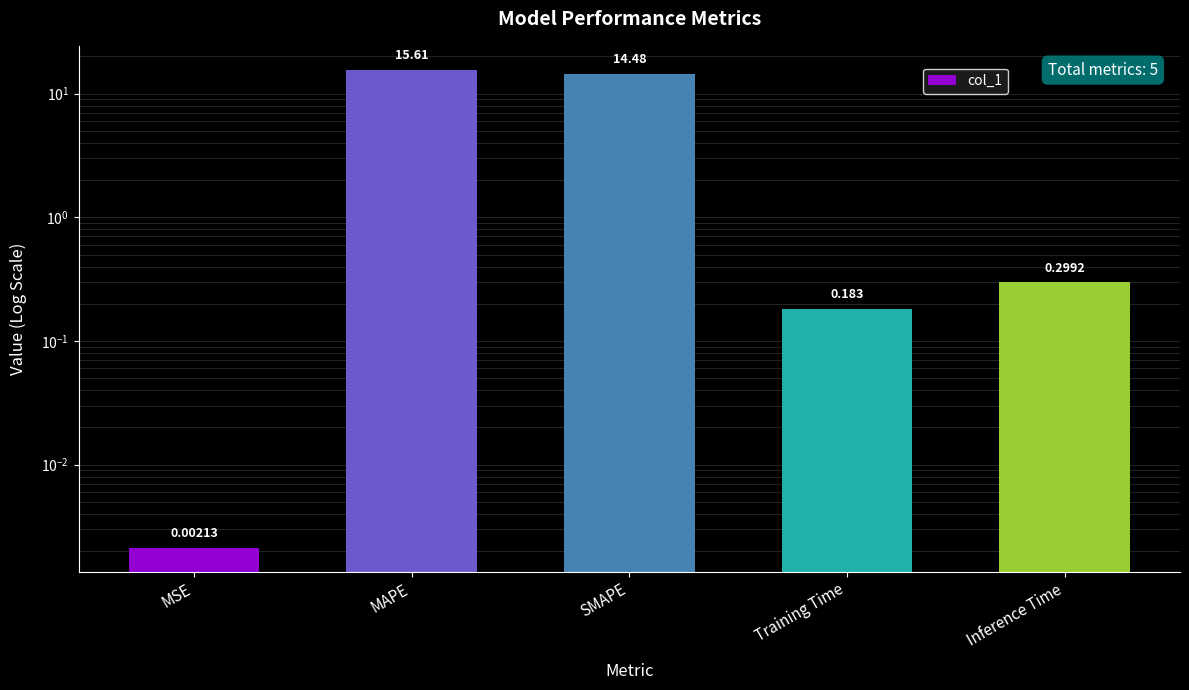

Does the chart contain stacked bars?

No